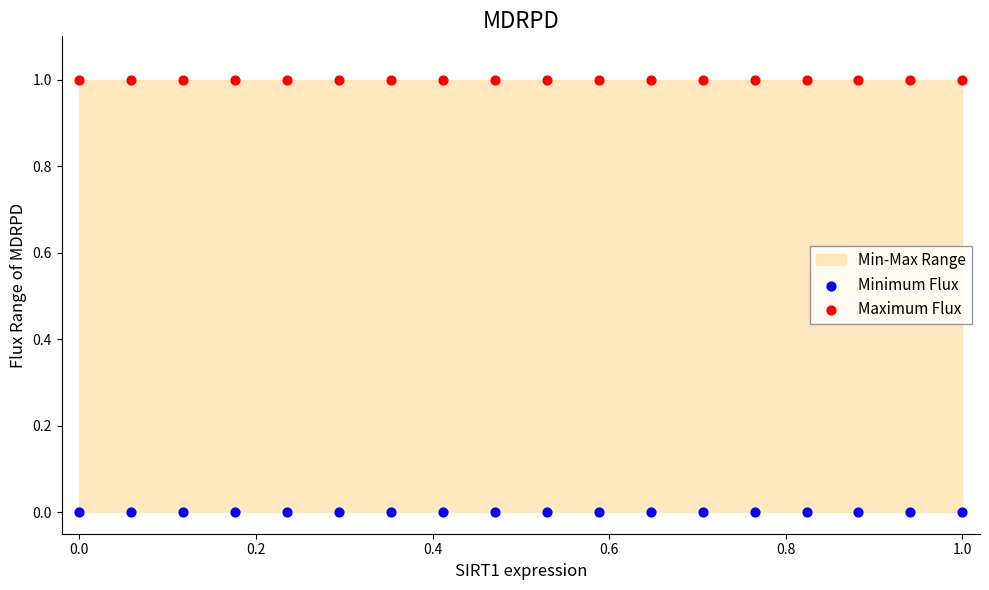

Which series reaches the maximum Y coordinate?

Maximum Flux